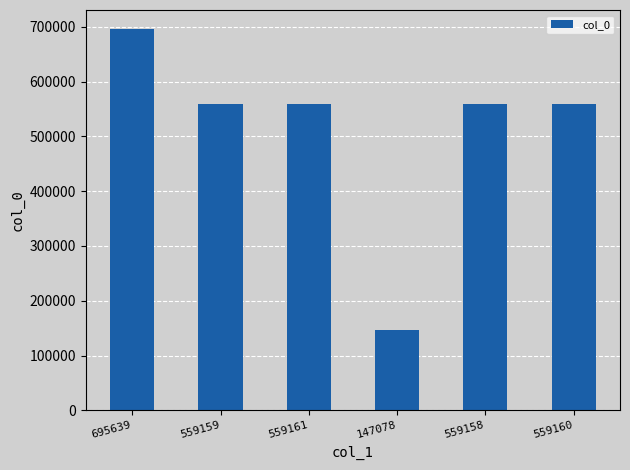

Does the chart contain stacked bars?

No